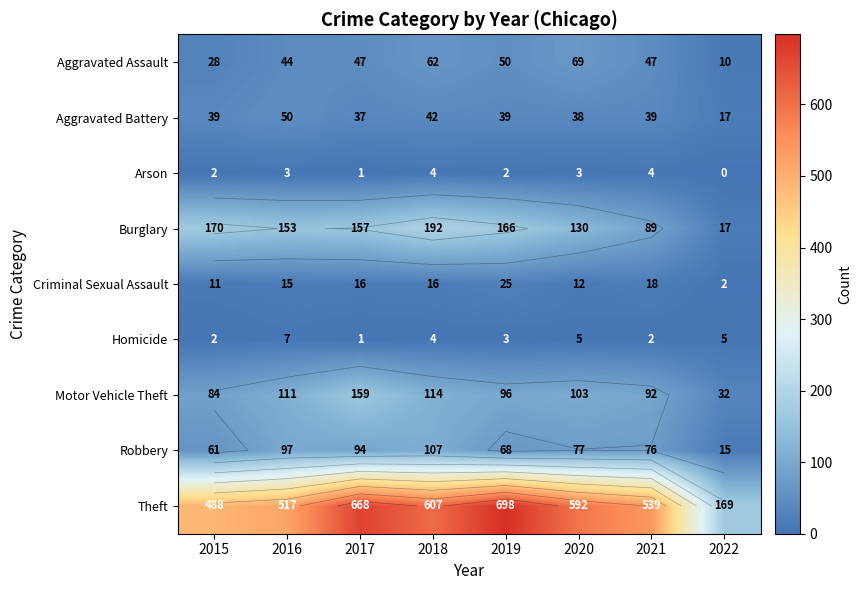

Which series has the largest total across all categories?

Theft